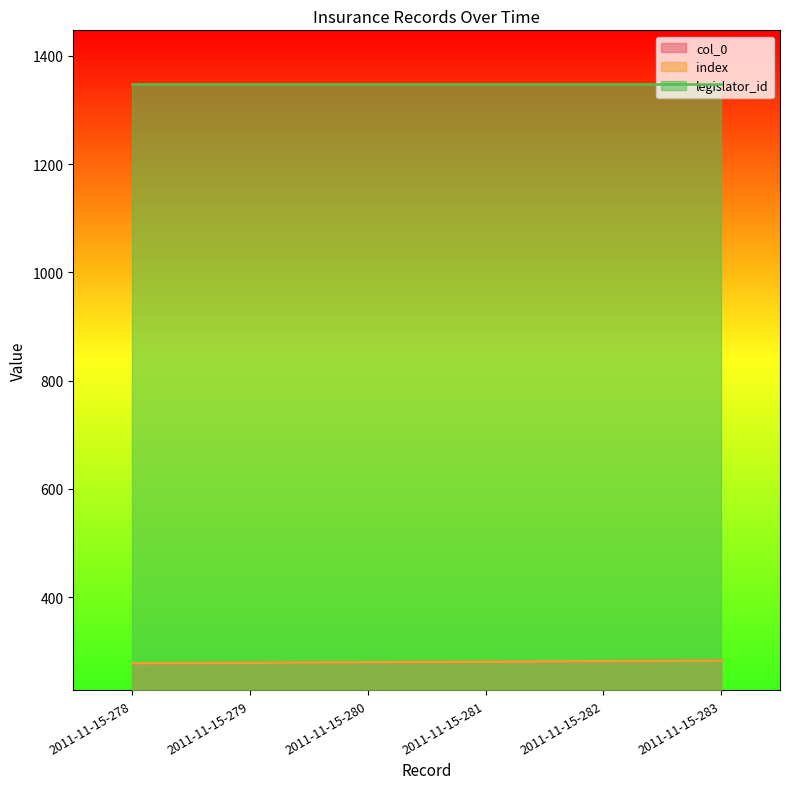

The value of index at 2011-11-15-280 is 383. True or false?

False